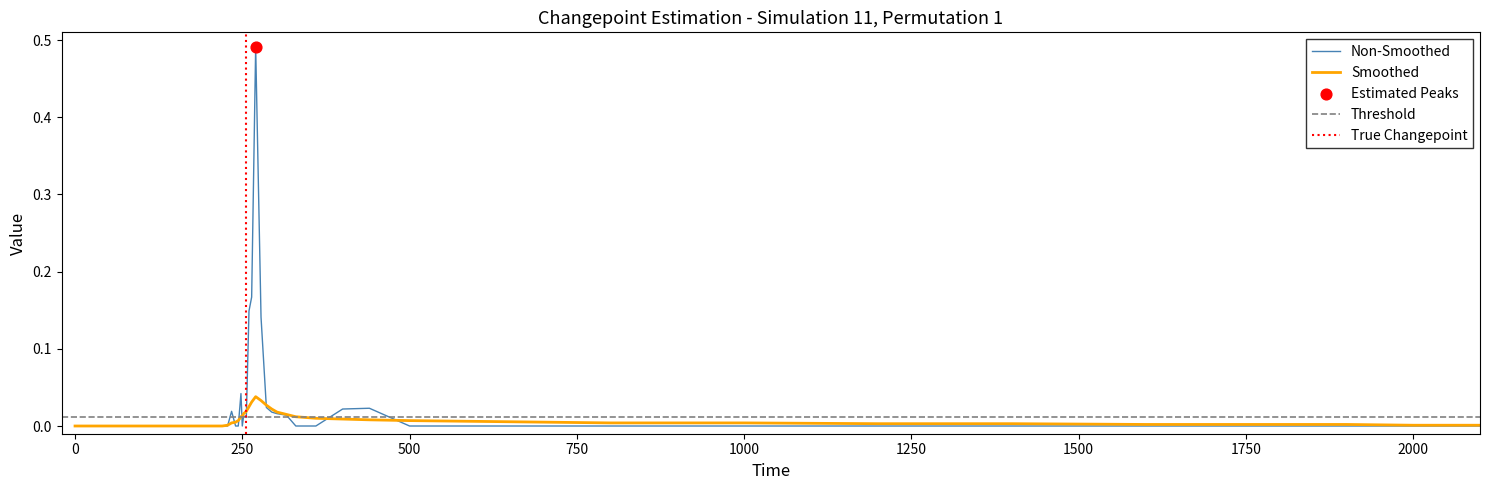

True or false: Non-Smoothed has a value of 0.0 at 500.

True